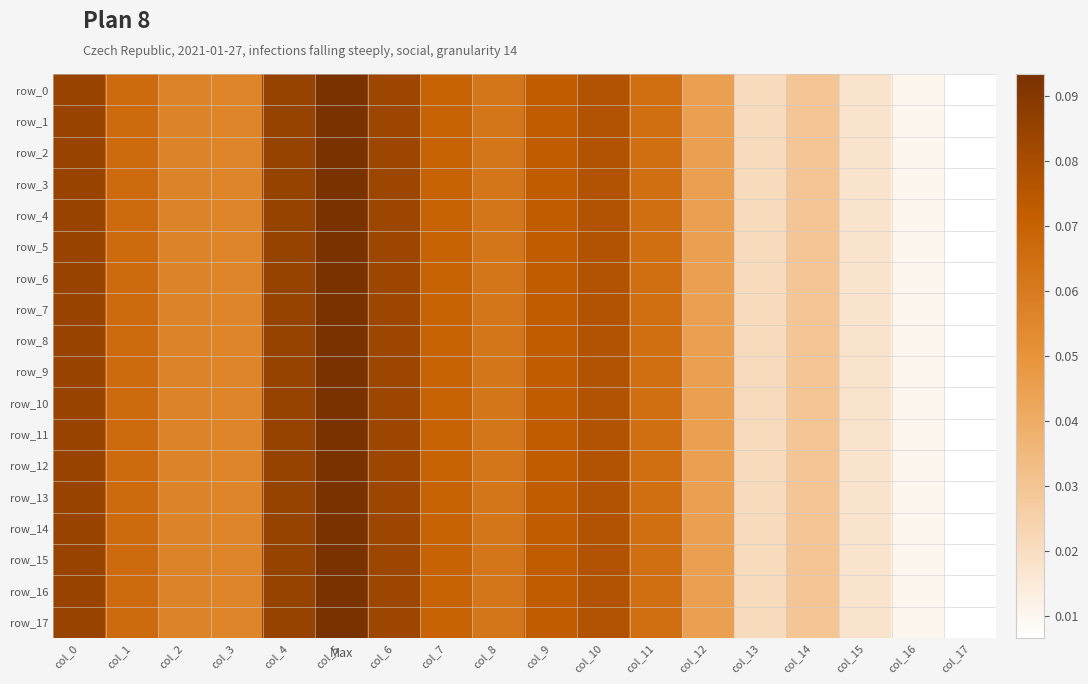

At col_9, list the series in order from largest to smallest.

row_0, row_1, row_2, row_3, row_4, row_5, row_6, row_7, row_8, row_10, row_11, row_12, row_13, row_14, row_15, row_16, row_17, row_9